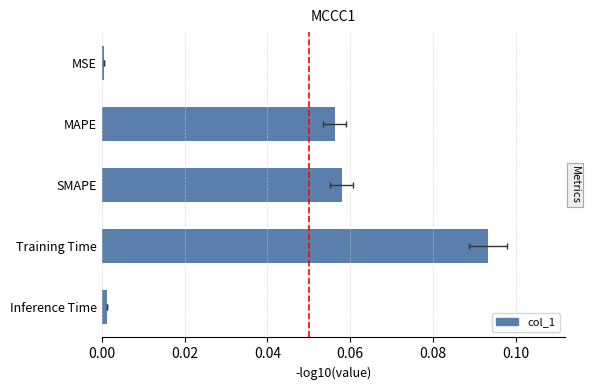

What is the difference between the values at Training Time and MSE?

0.1